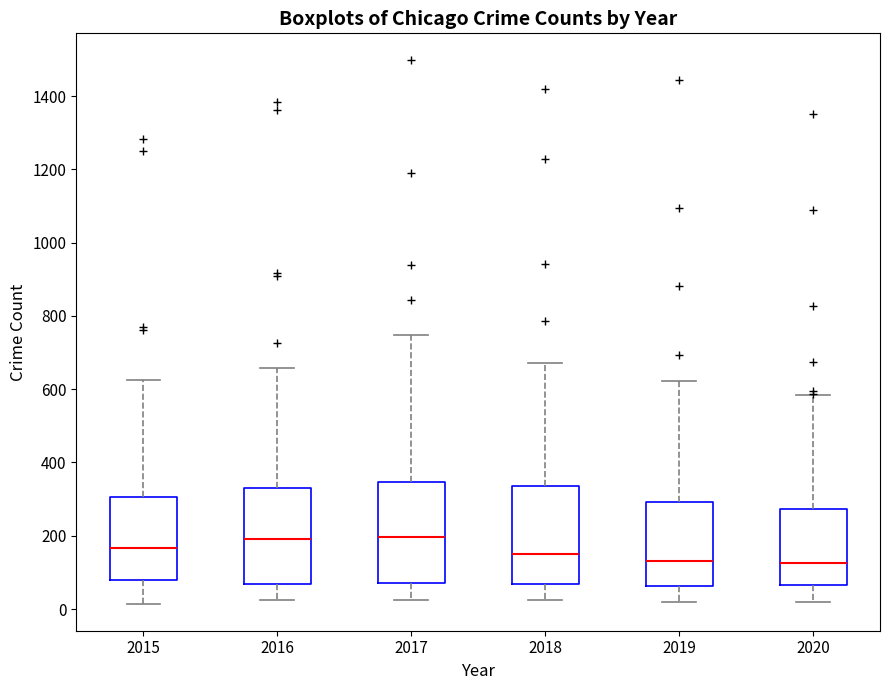

Reading left to right, read every box against the y-axis: the position of its median line, the range the box covers, and the ends of its whiskers. The values are not printed on the chart, so give them approximately, as read against the axis.

2015: median 160, box 80 to 300, whiskers 20 to 620
2016: median 200, box 60 to 340, whiskers 20 to 660
2017: median 200, box 80 to 340, whiskers 20 to 740
2018: median 140, box 60 to 340, whiskers 20 to 680
2019: median 140, box 60 to 300, whiskers 20 to 620
2020: median 120, box 60 to 280, whiskers 20 to 580